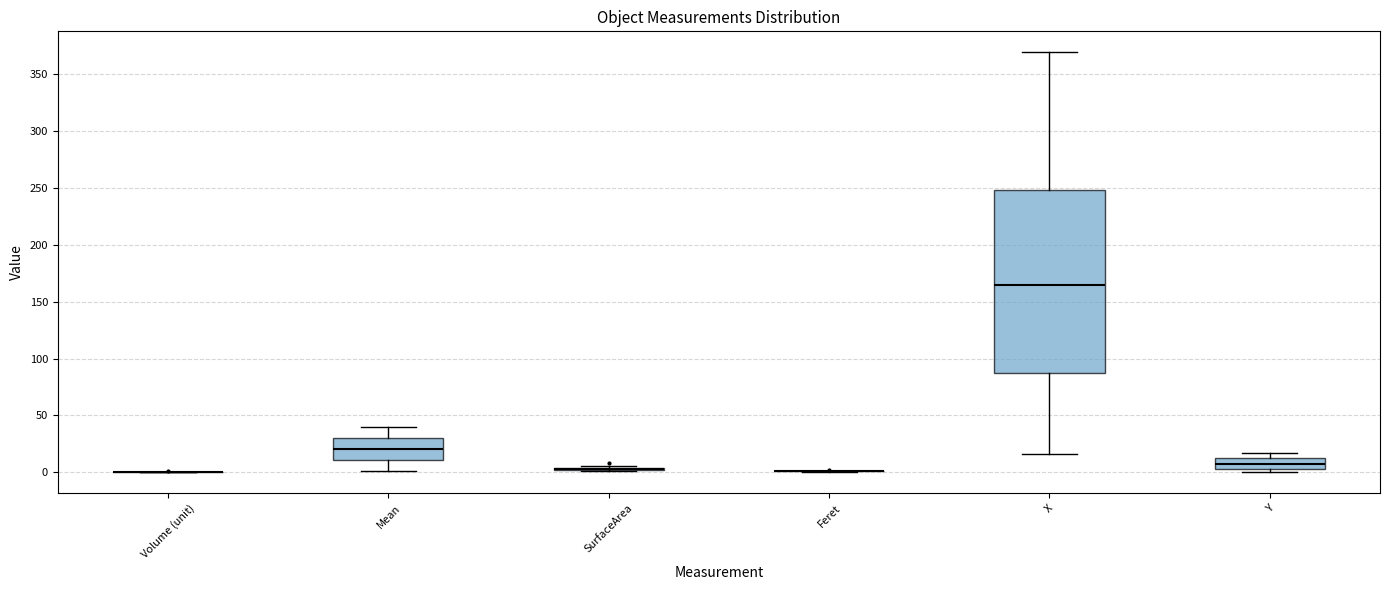

Reading left to right, transcribe this box plot: for each box, give where its median line is, the range the box spans, and where its two whiskers end, as read against the y-axis. The values are not printed on the chart, so give them approximately, as read against the axis.

Volume (unit): box collapsed to a line at 0, whiskers 0 to 0
Mean: median 20, box 10 to 30, whiskers 0 to 40
SurfaceArea: box collapsed to a line at 5, whiskers 0 to 5
Feret: box collapsed to a line at 0, whiskers 0 to 0
X: median 165, box 90 to 250, whiskers 15 to 370
Y: median 10, box 5 to 15, whiskers 0 to 15 (just above the box's upper edge)